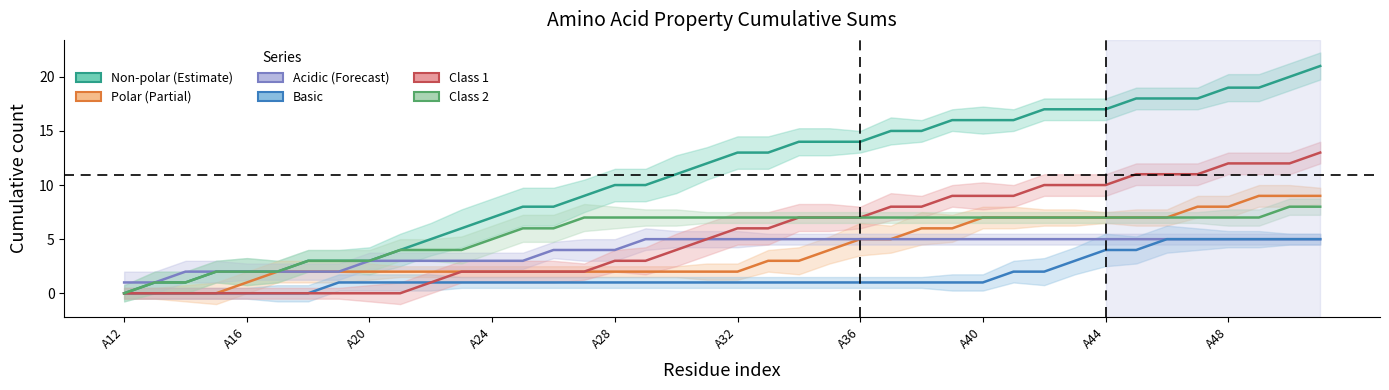

What is the spread (max minus min) of values at 25?

14